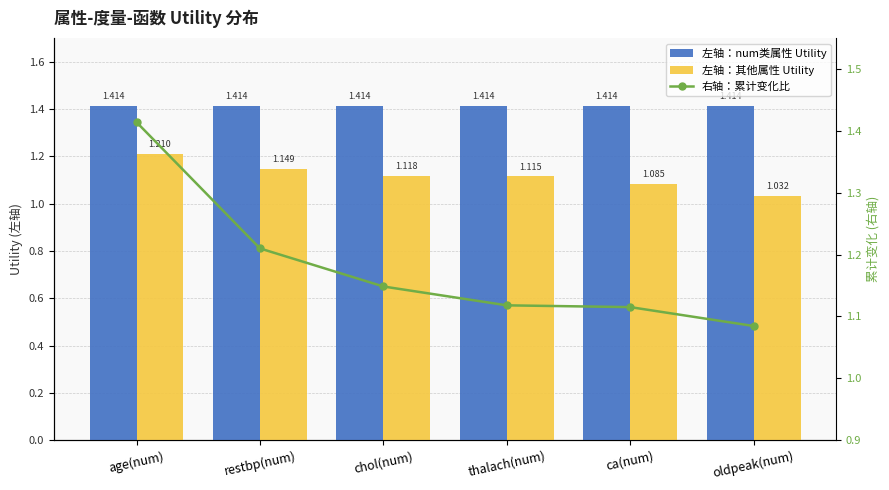

What is the label of the 1st bar from the right?

oldpeak(num)